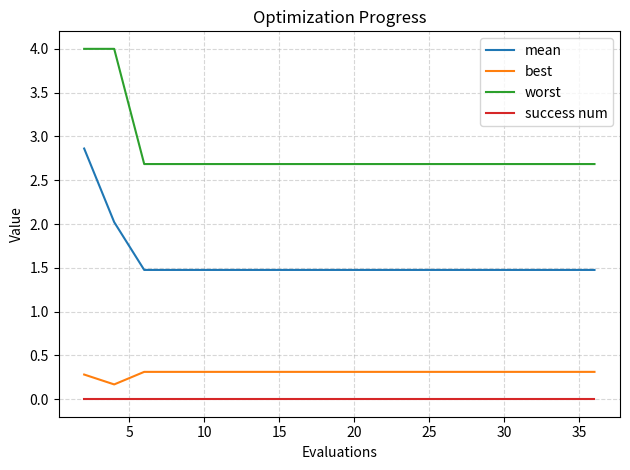

Rank the series by their maximum value, from highest to lowest.

worst, mean, best, success num